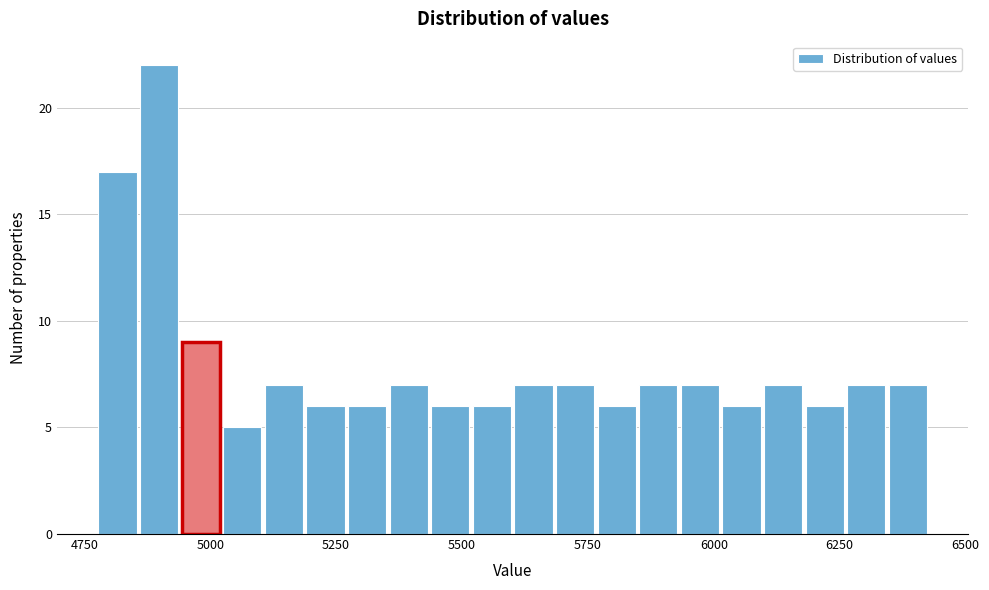

Around what value on the x-axis is the tallest bar? Give the approximate position of its centre, as read against the axis.

4900